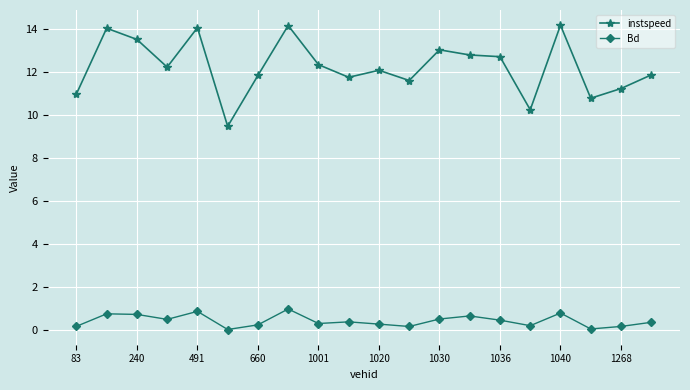

Which series has the widest spread of values?

instspeed